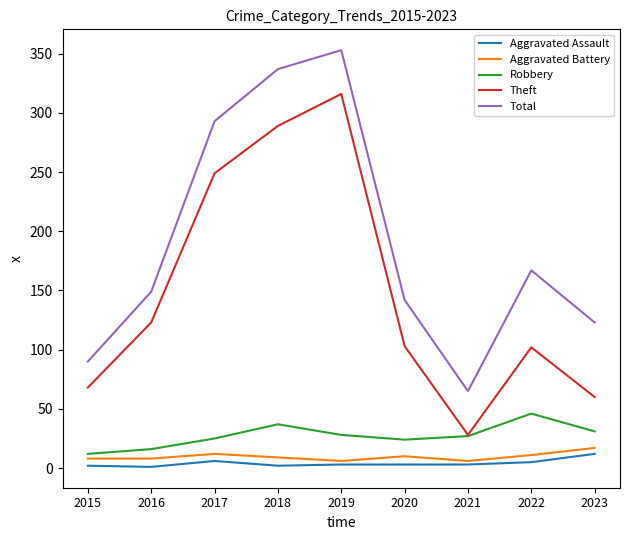

What is the difference between the Aggravated Battery values at 2015 and 2019?

2